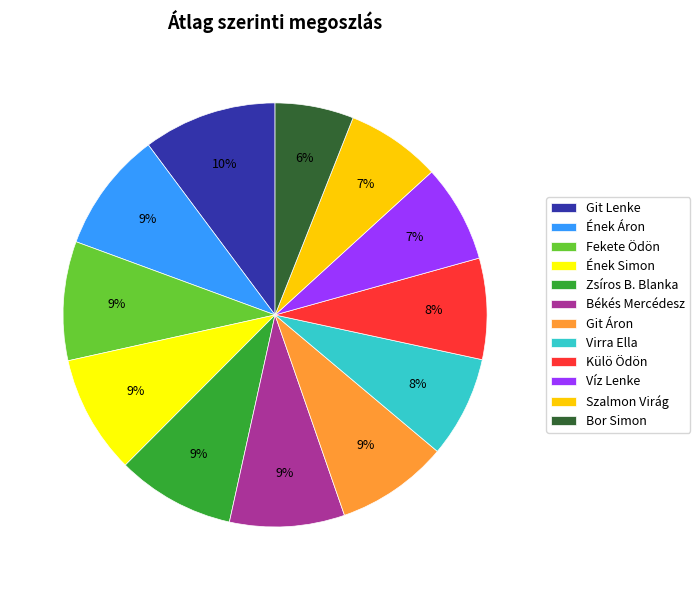

To the nearest percent, what percentage of the pie is Békés Mercédesz?

9%